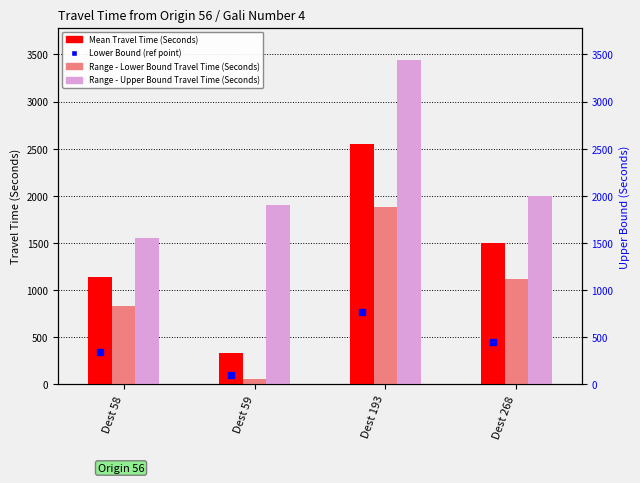

At which category is the sum across all series the highest?

Dest 193